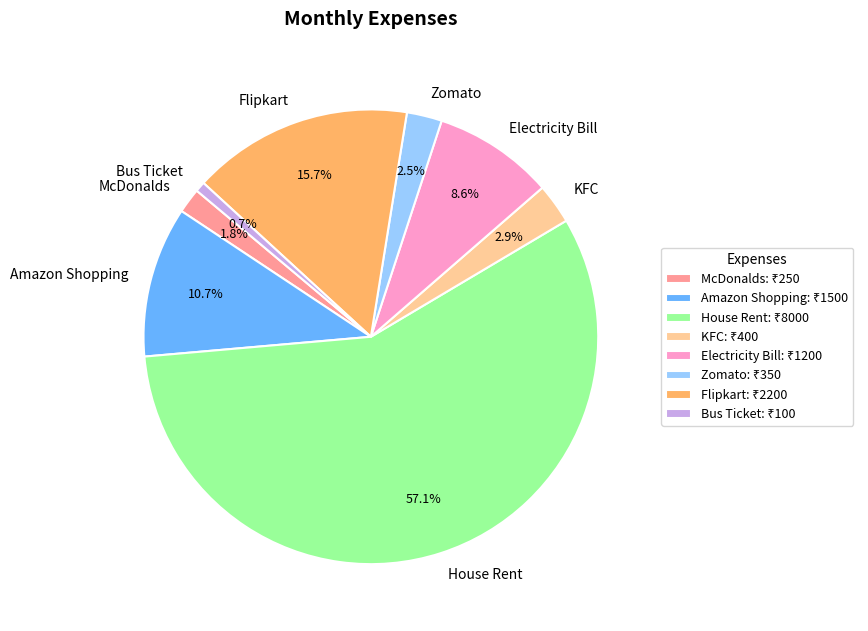

What is the total percentage of Amazon Shopping and Bus Ticket?

11.4%